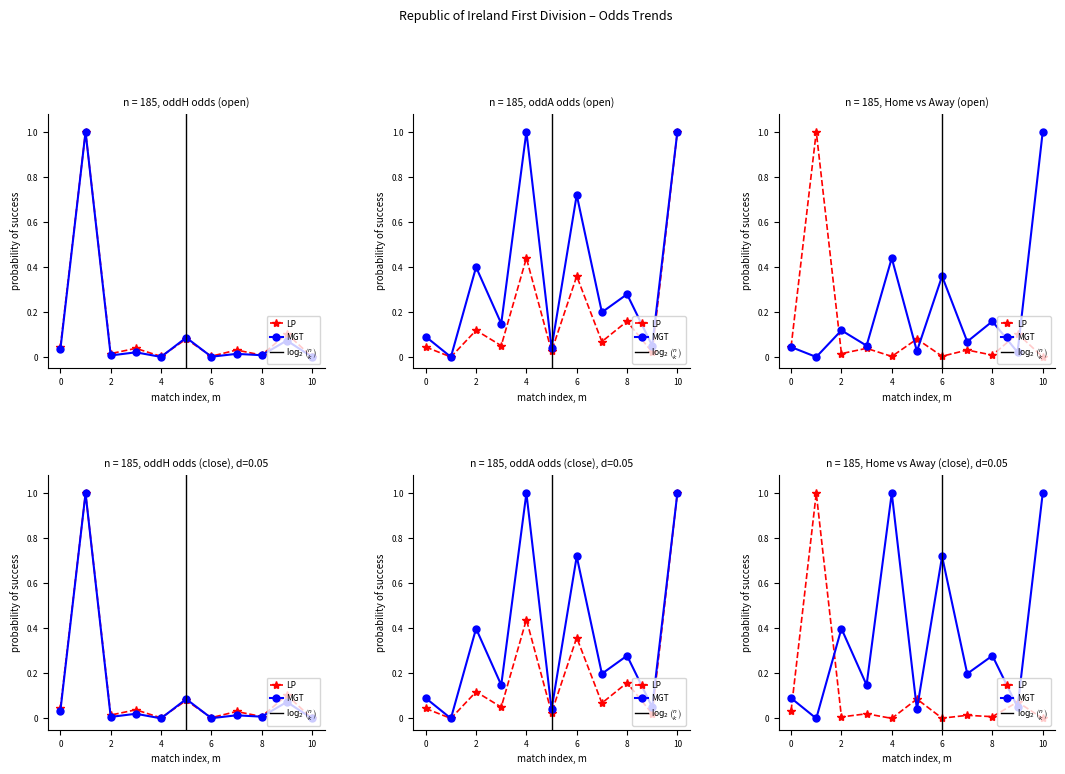

Does the chart have visible grid lines?

No